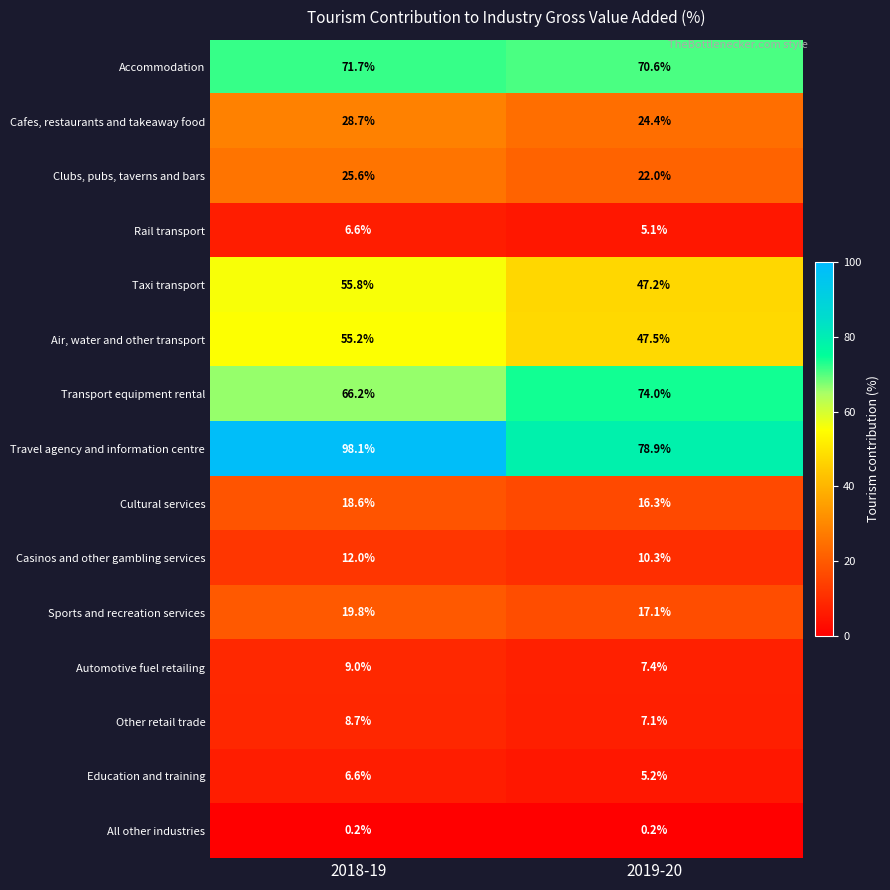

Which series changed the most between 2018-19 and 2019-20?

Travel agency and information centre